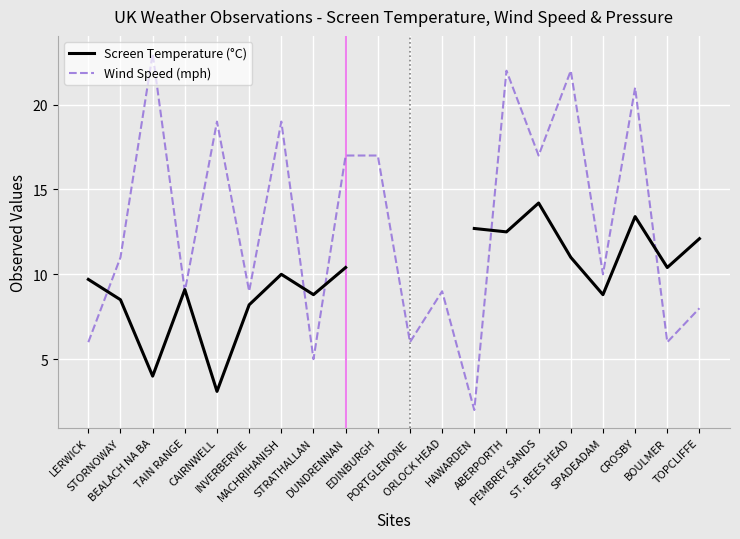

What is the lowest value of the Wind Speed (mph) series?

2